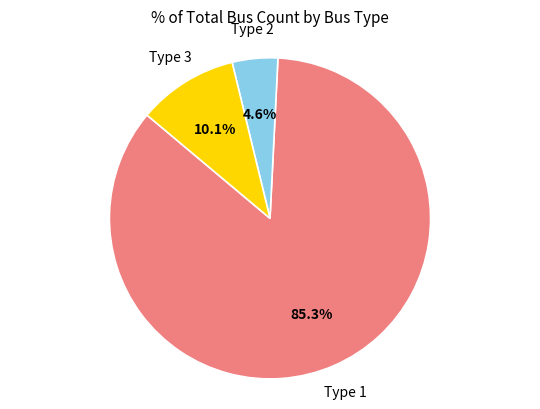

Does any single category account for the majority?

Yes